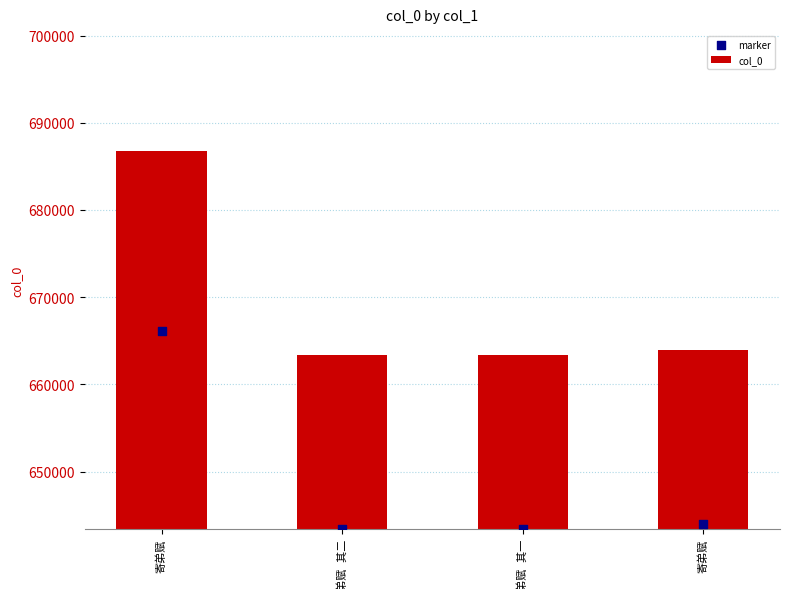

What is the total value across all series at 寄弟赋?

1352944.8